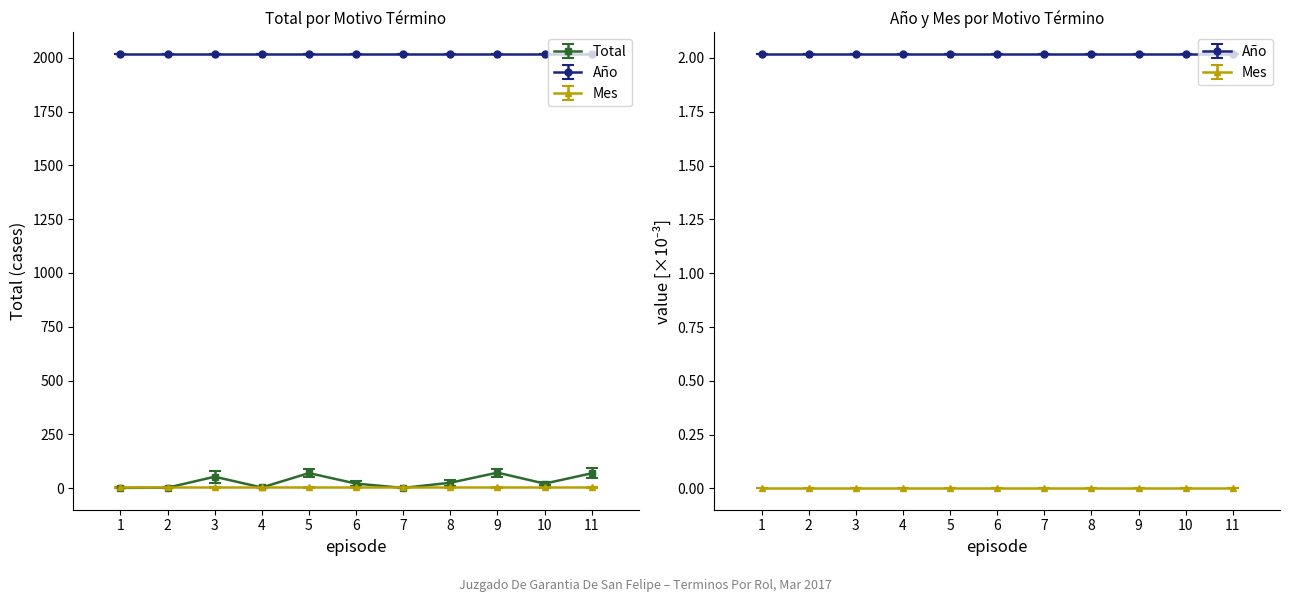

True or false: Total has more than 0 interior local peaks.

True